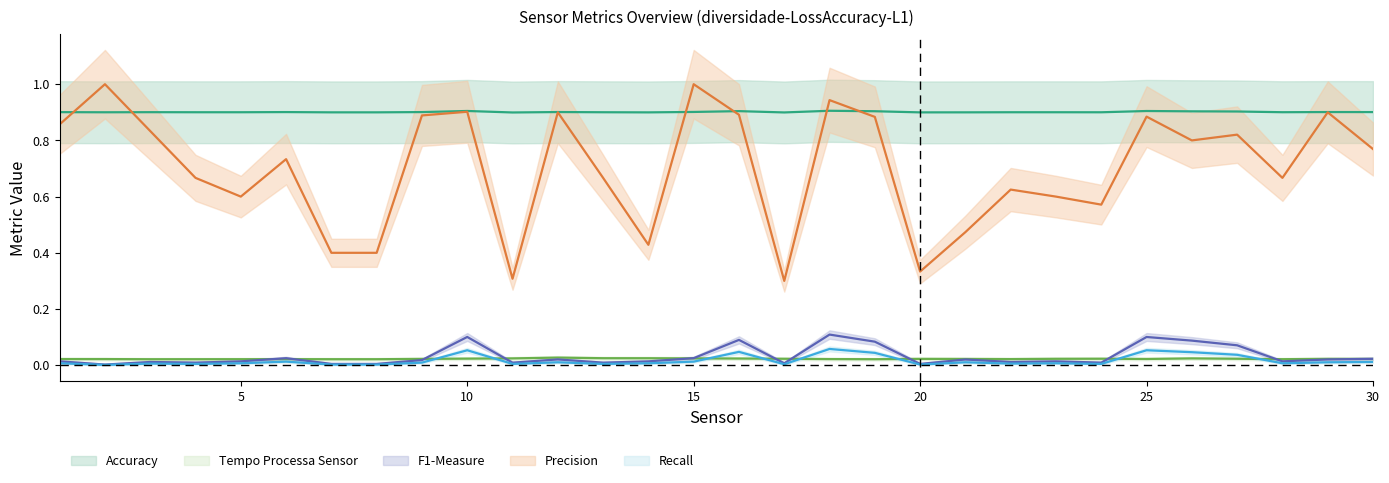

The value of Recall at 17 is 0.0. True or false?

False